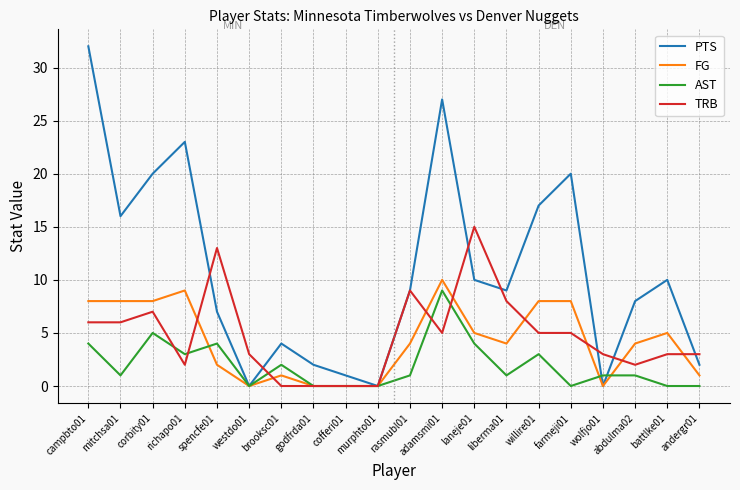

True or false: TRB has a value of 0 at brooksc01.

True